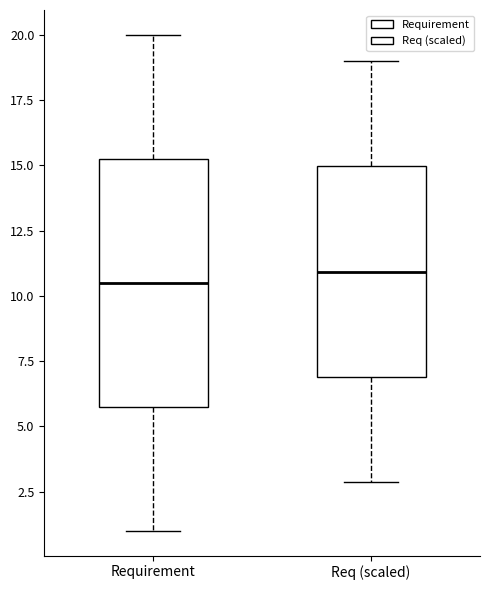

Where does the median line of the box for Req (scaled) sit on the y-axis? The values are not printed on the chart, so give them approximately, as read against the axis.

11.0